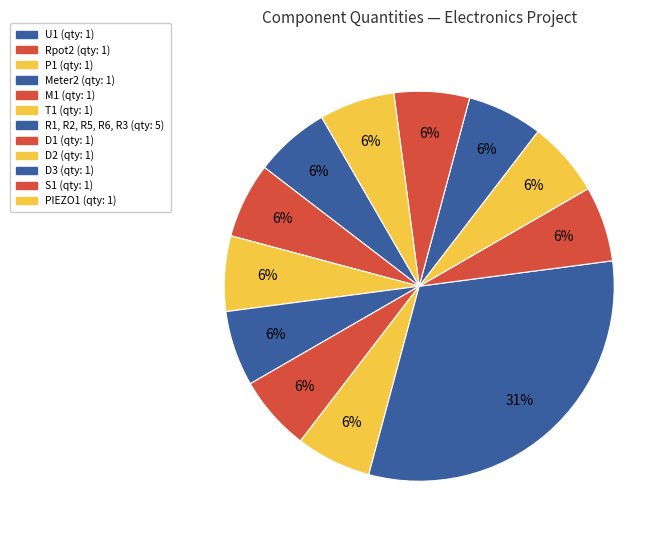

Combined, do D1 and D2 account for over 50%?

No